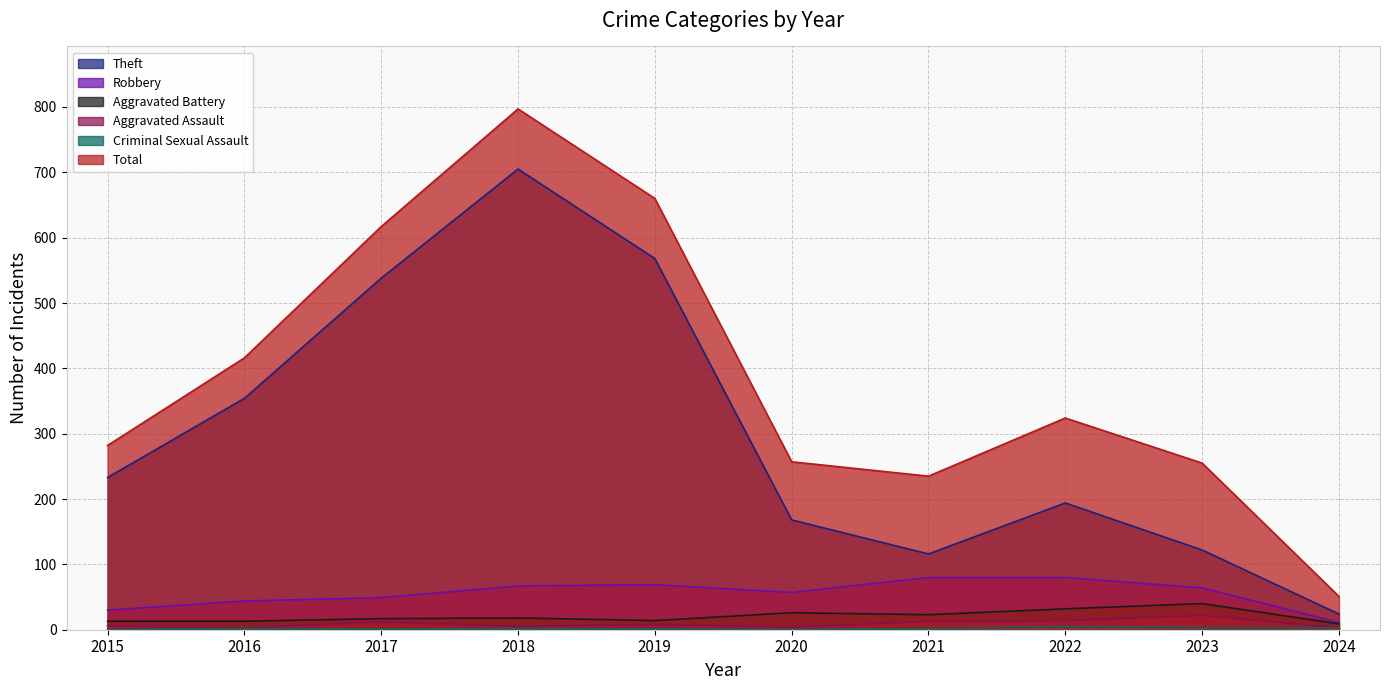

What are all the series names shown in the legend?

Theft, Robbery, Aggravated Battery, Aggravated Assault, Criminal Sexual Assault, Total